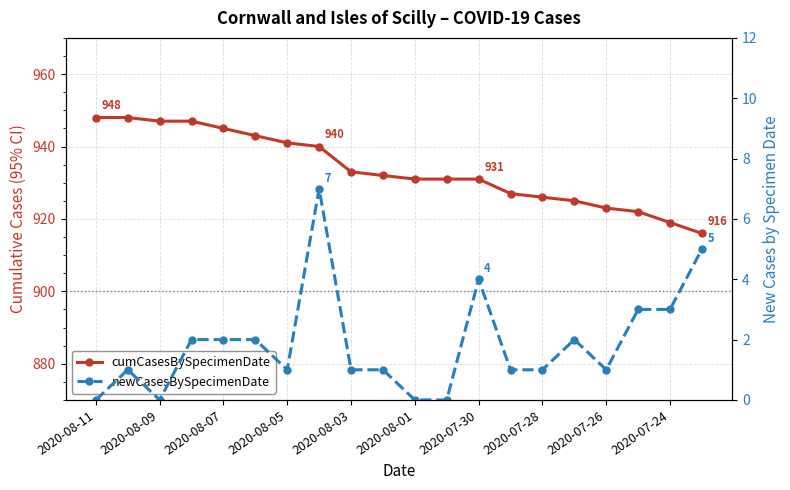

Is this an area chart (filled region under the line)?

No